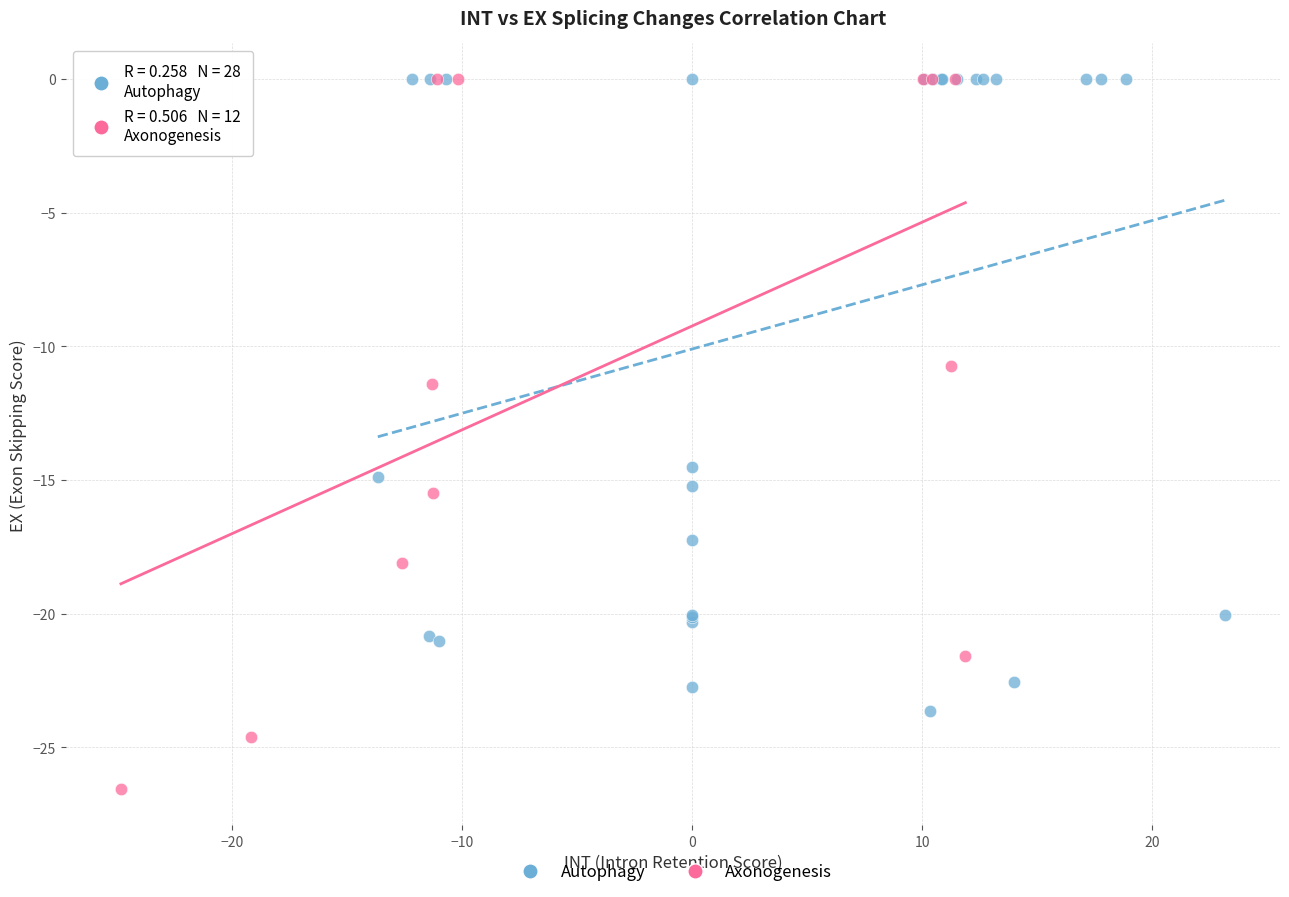

What are all the series names shown in the legend?

Autophagy, Axonogenesis